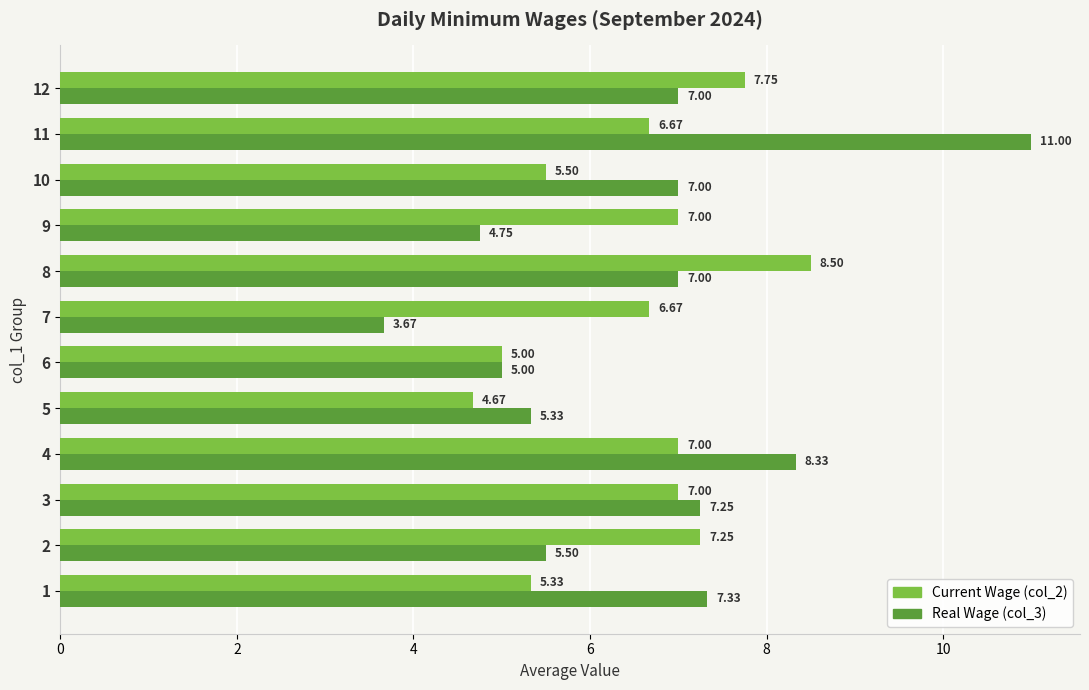

How many distinct data groups are displayed?

2